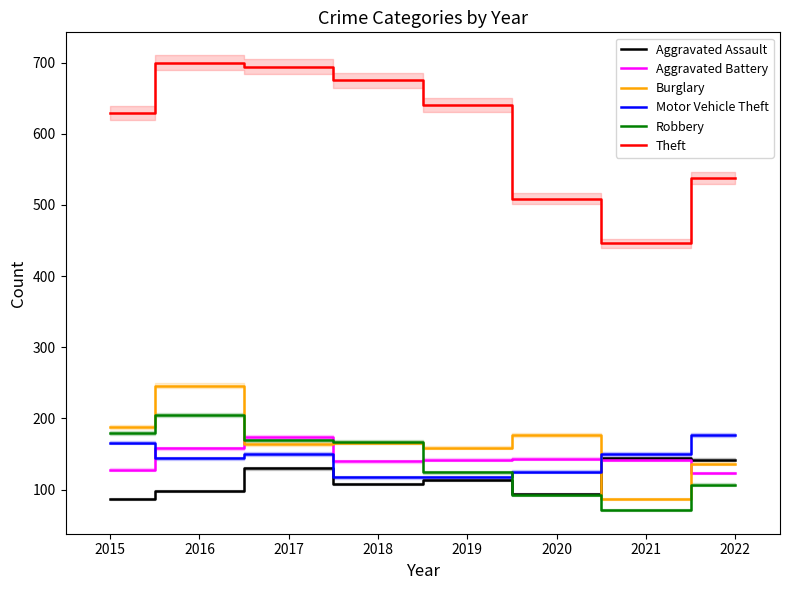

Where is Motor Vehicle Theft nearest to the value 147?

2016